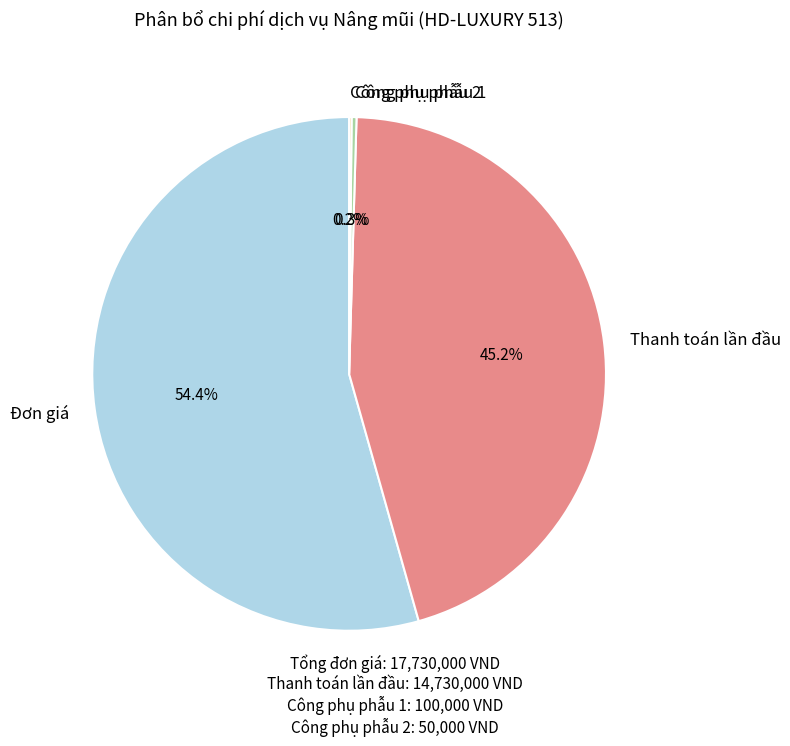

What percentage is NOT represented by Công phụ phẫu 1?

99.7%